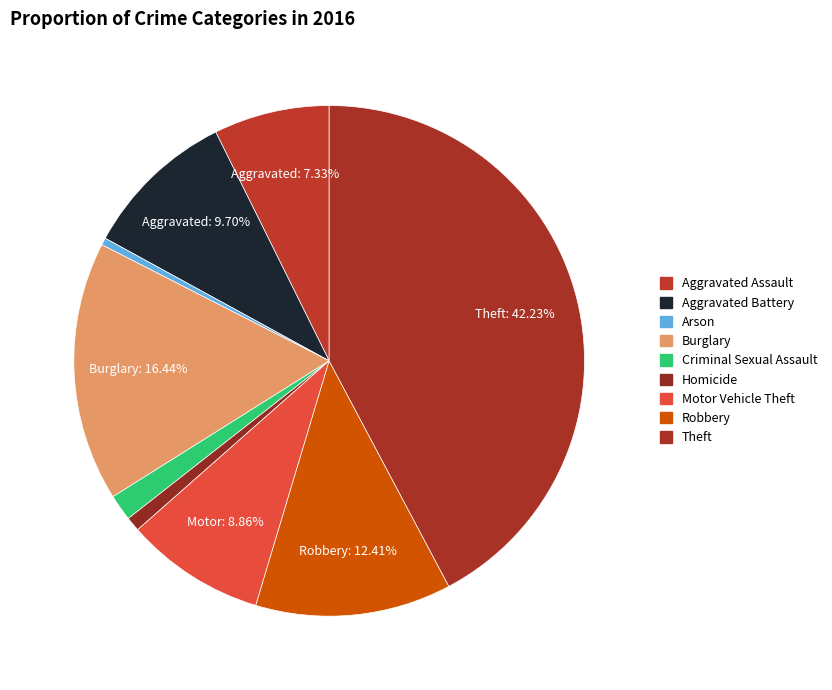

Which category has the biggest portion of the pie?

Theft